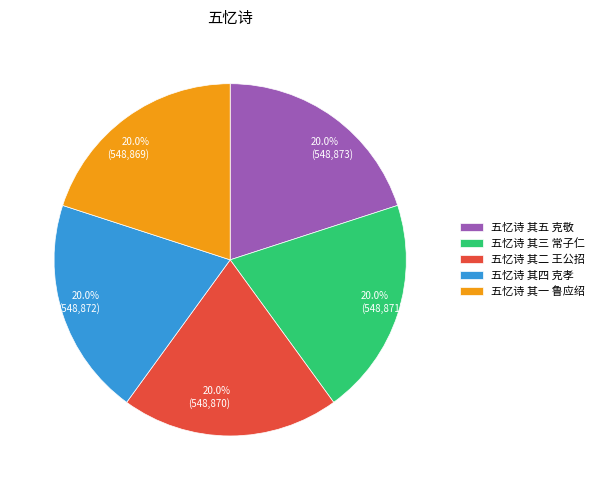

To the nearest percent, what is the average slice percentage?

20%